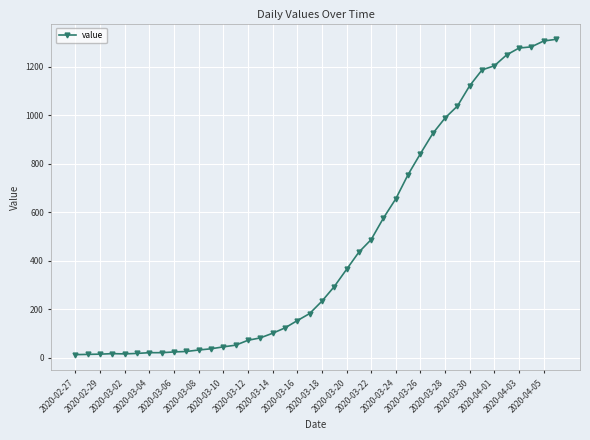

What is the average value?

465